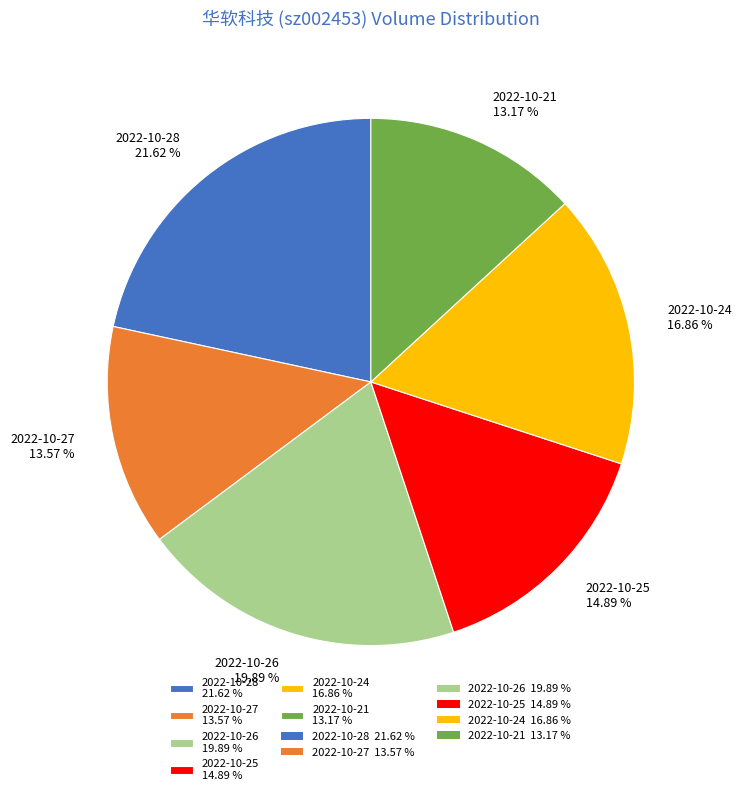

How many segments does this pie chart have?

6